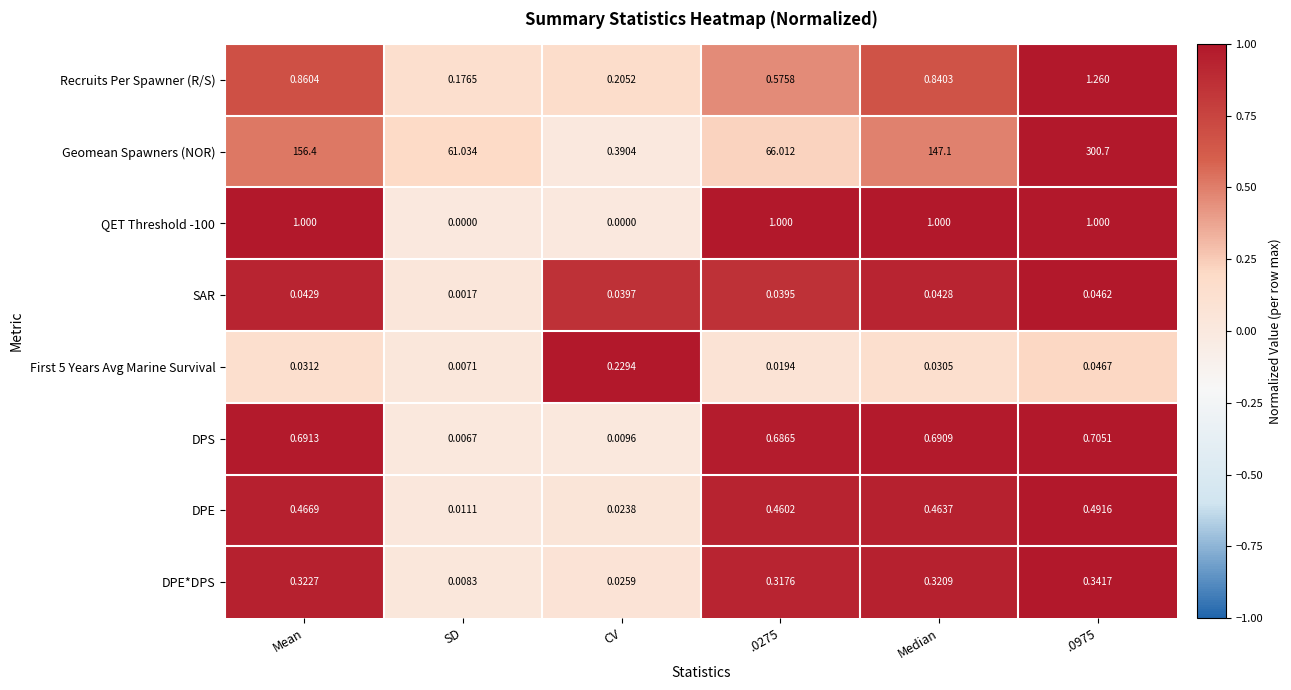

How many distinct data groups are displayed?

8